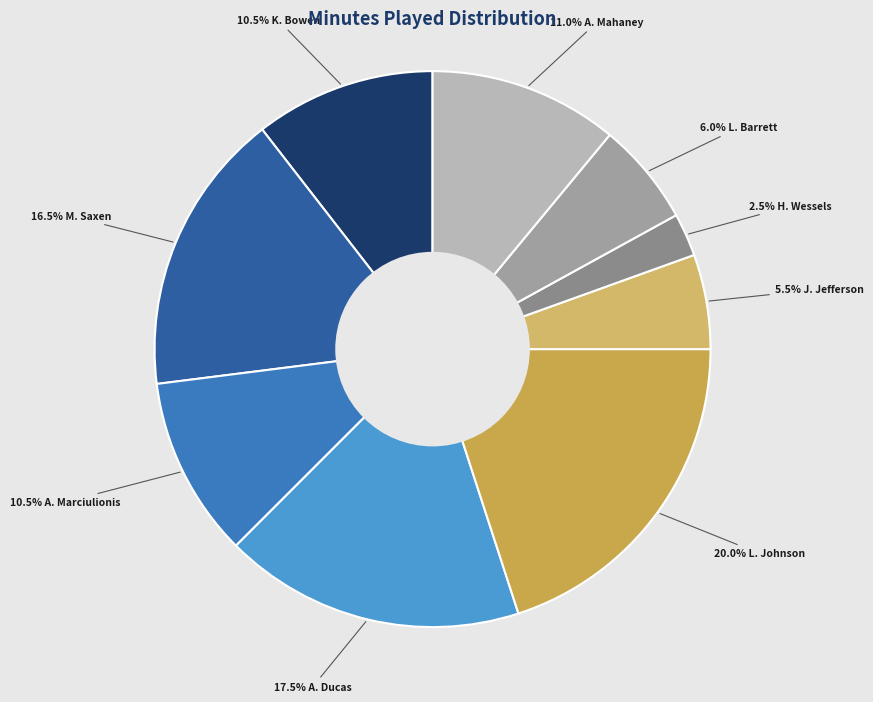

What is the smallest slice in the pie chart?

H. Wessels